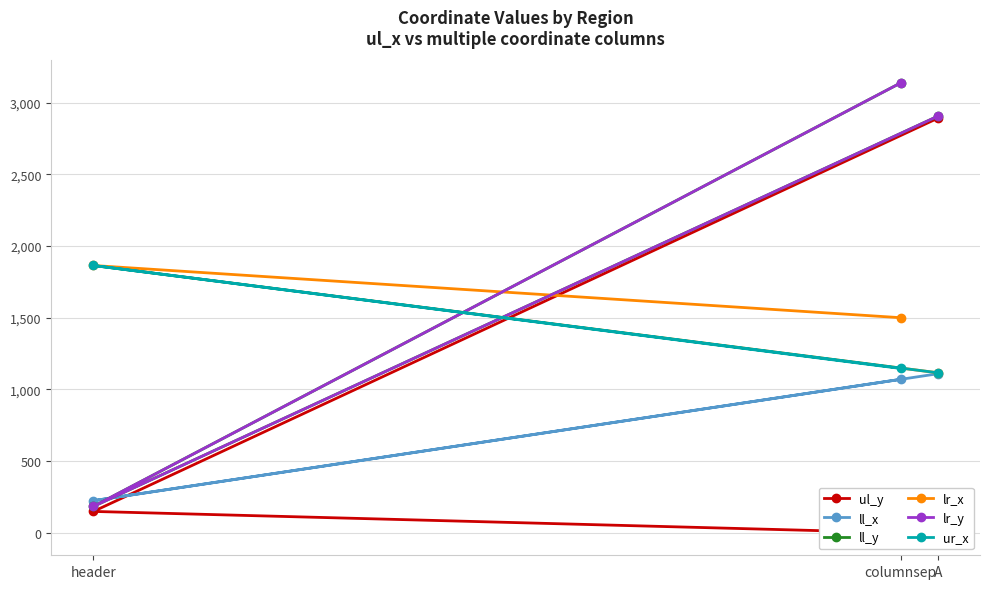

What is the difference between the maximum and minimum values in the lr_x series?

748